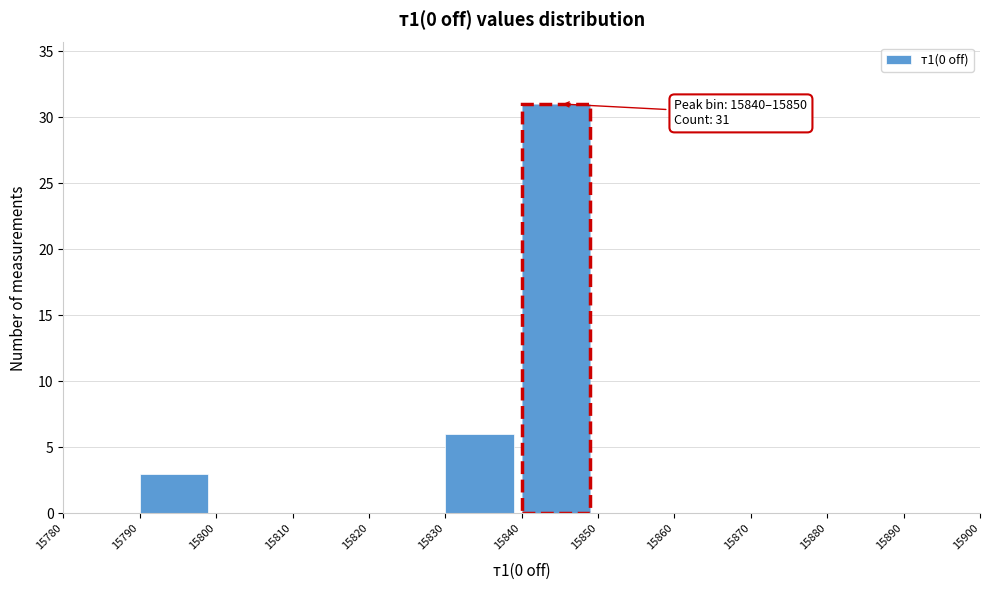

Which range on the x-axis has the tallest bar?

15840 to 15850